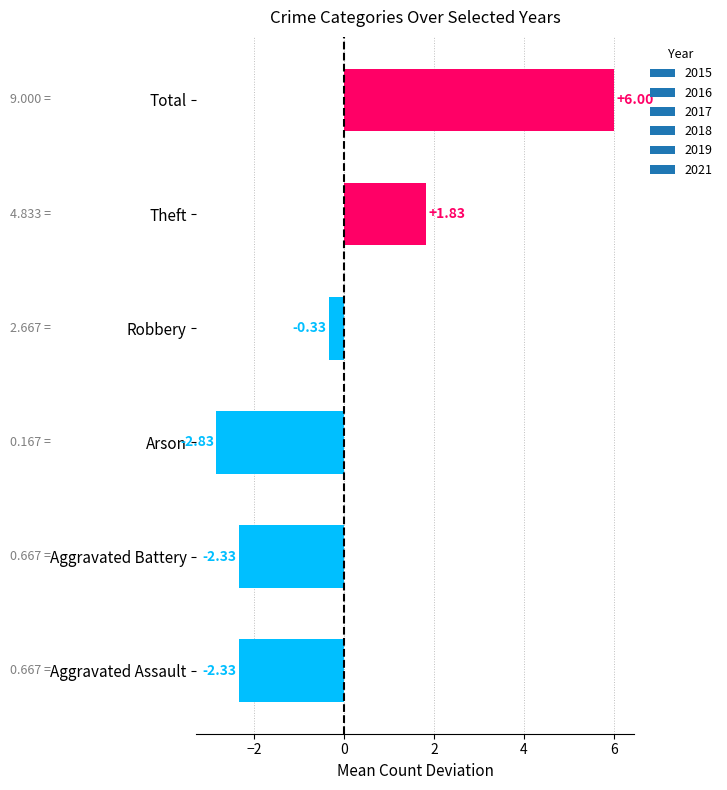

Where is the data nearest to the value 1?

Theft